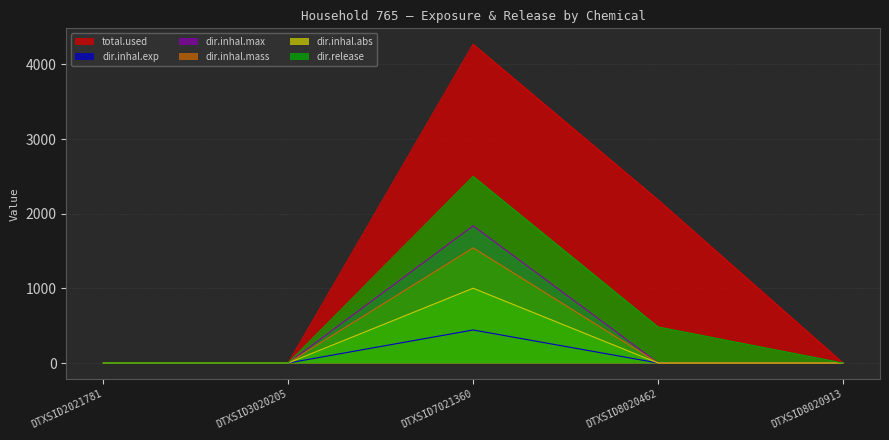

What is the maximum value shown in the chart?

4268.8